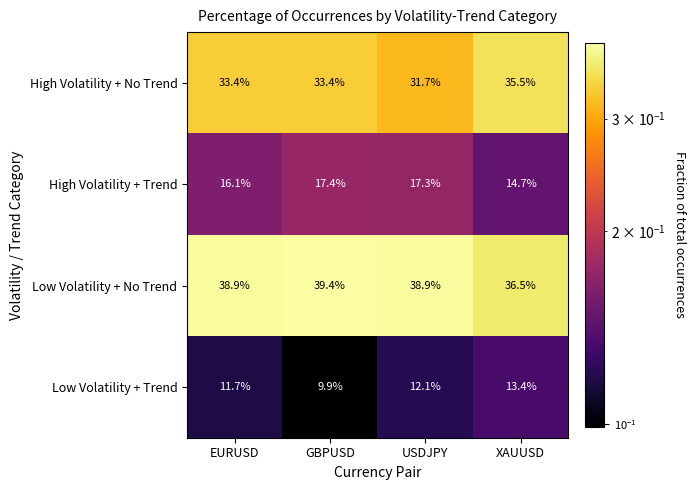

The Low Volatility + Trend series shows 21.2 at XAUUSD. True or false?

False